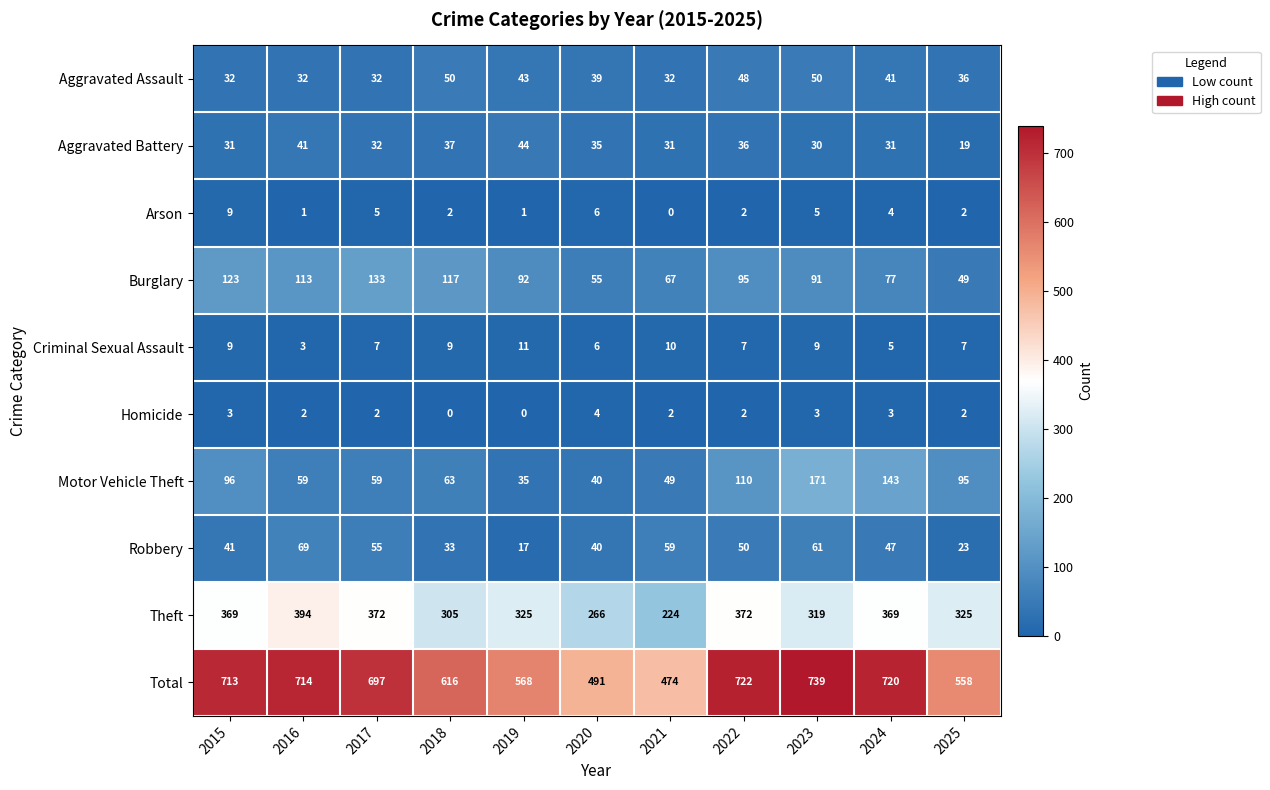

Is the value of Aggravated Battery at 2024 greater than the value of Aggravated Assault at 2017?

No